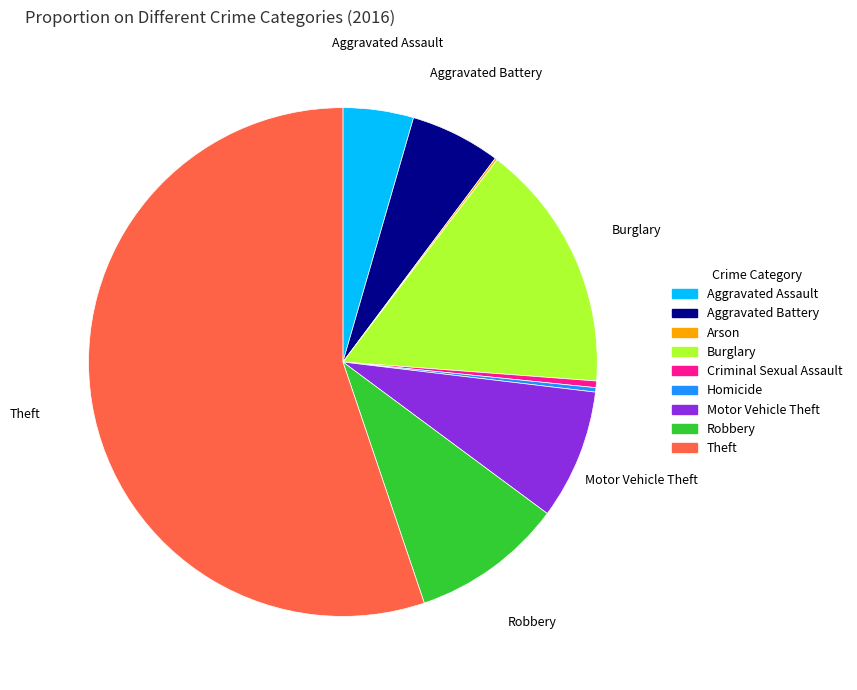

Is there a majority slice in this chart?

Yes